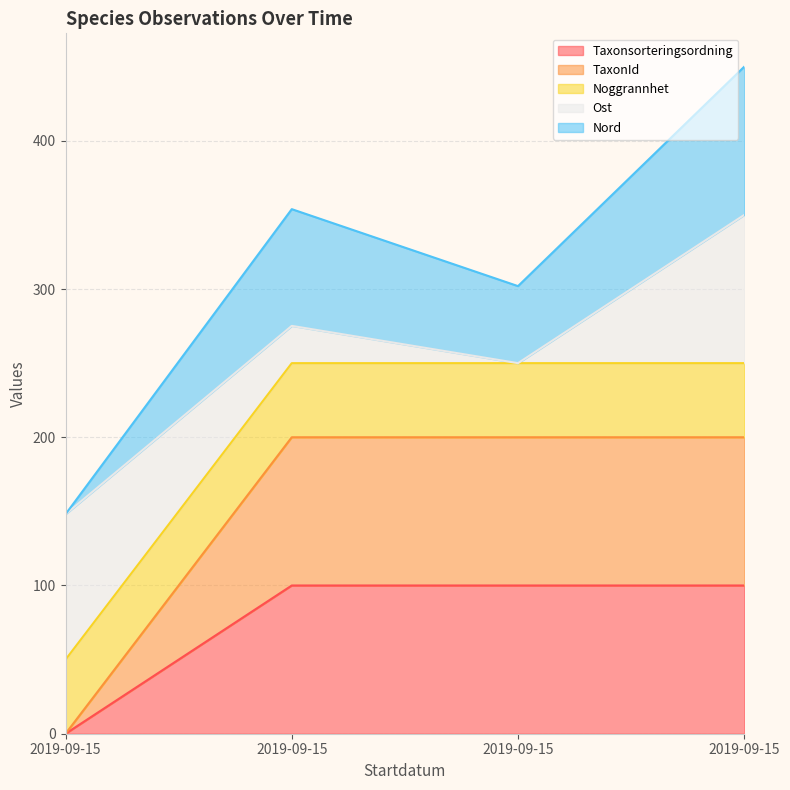

True or false: TaxonId has more than 0 interior local peaks.

False